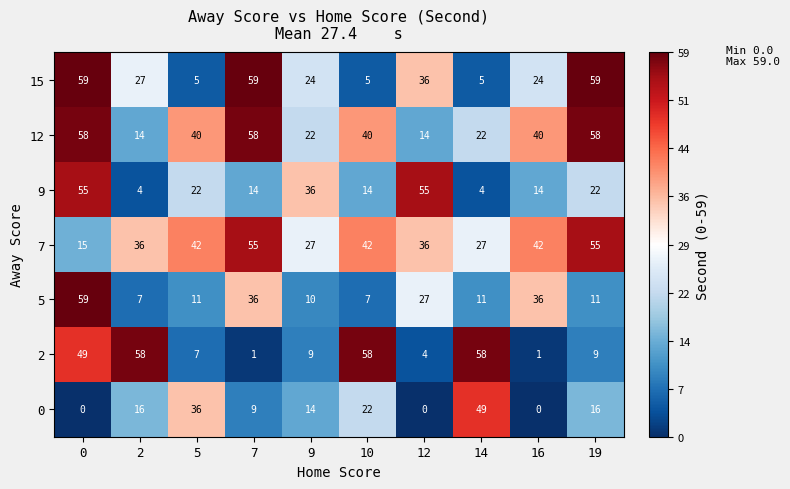

Which series has the largest range (max minus min)?

2